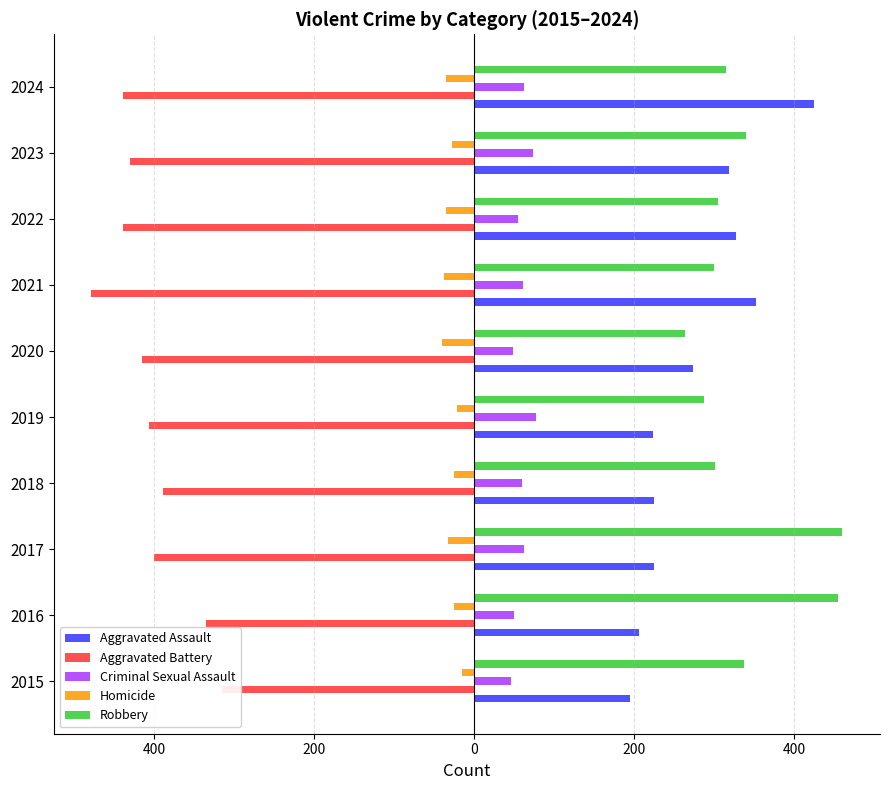

Rank the series at 600 from lowest to highest value.

Aggravated Battery, Homicide, Criminal Sexual Assault, Aggravated Assault, Robbery